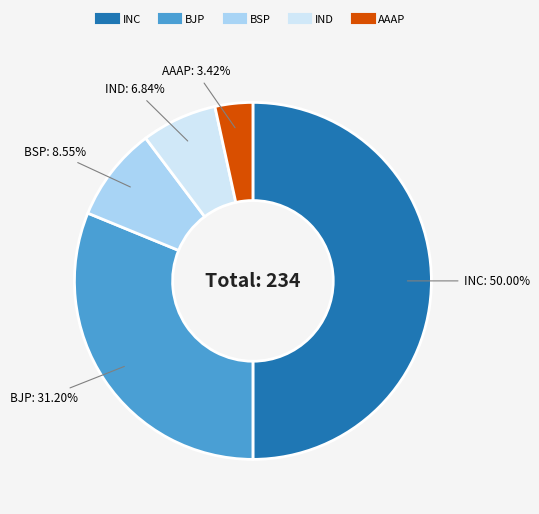

Rank the categories by value from highest to lowest.

INC, BJP, BSP, IND, AAAP